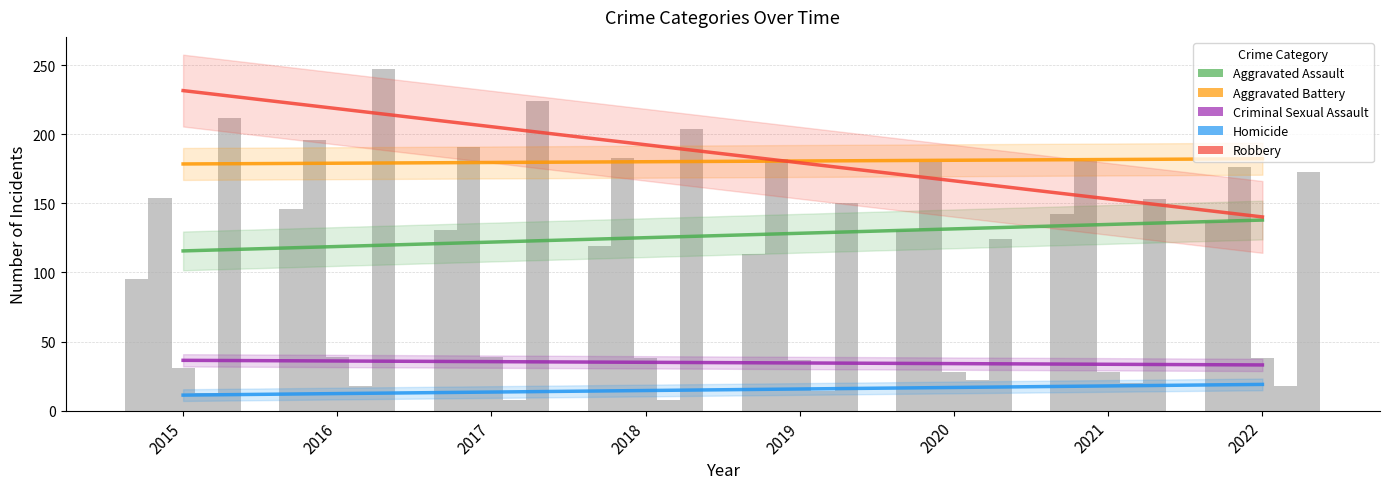

At which category is the sum across all series the highest?

2016